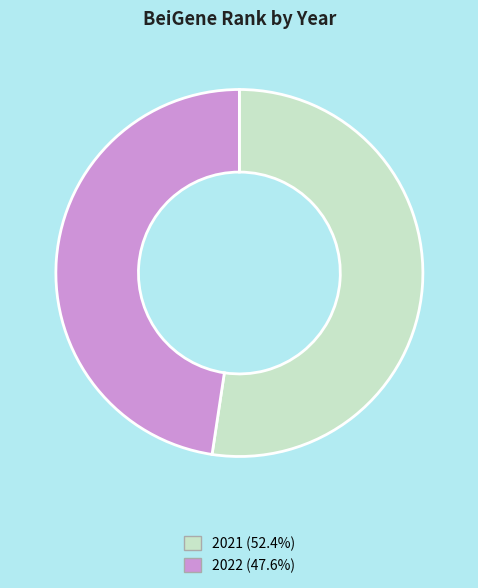

Approximately how many times larger is the value at 2021 compared to 2022?

1.1